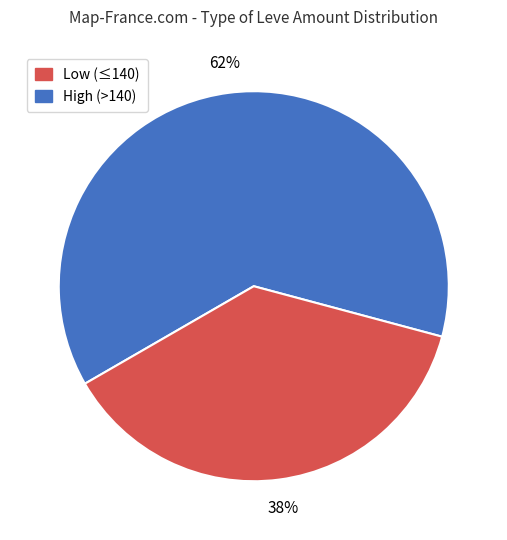

Does any single category account for the majority?

Yes